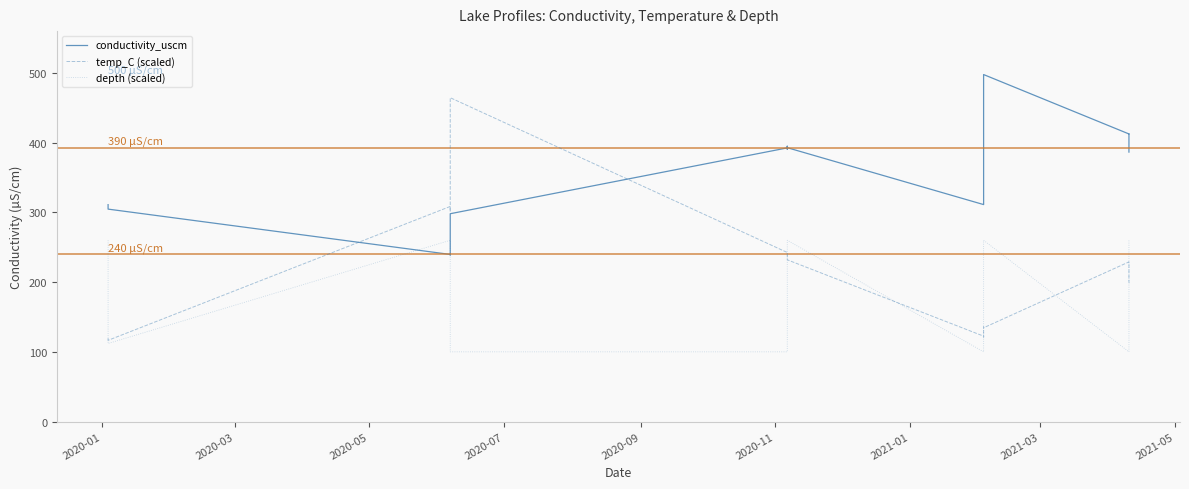

List the series in order of their peak value, lowest first.

depth (scaled), temp_C (scaled), conductivity_uscm